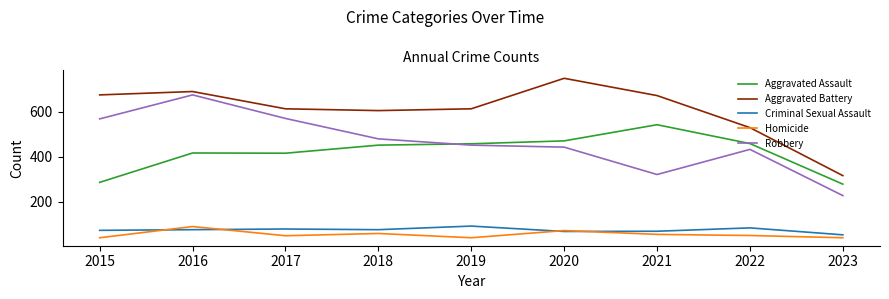

True or false: Robbery and Criminal Sexual Assault cross at least once.

False